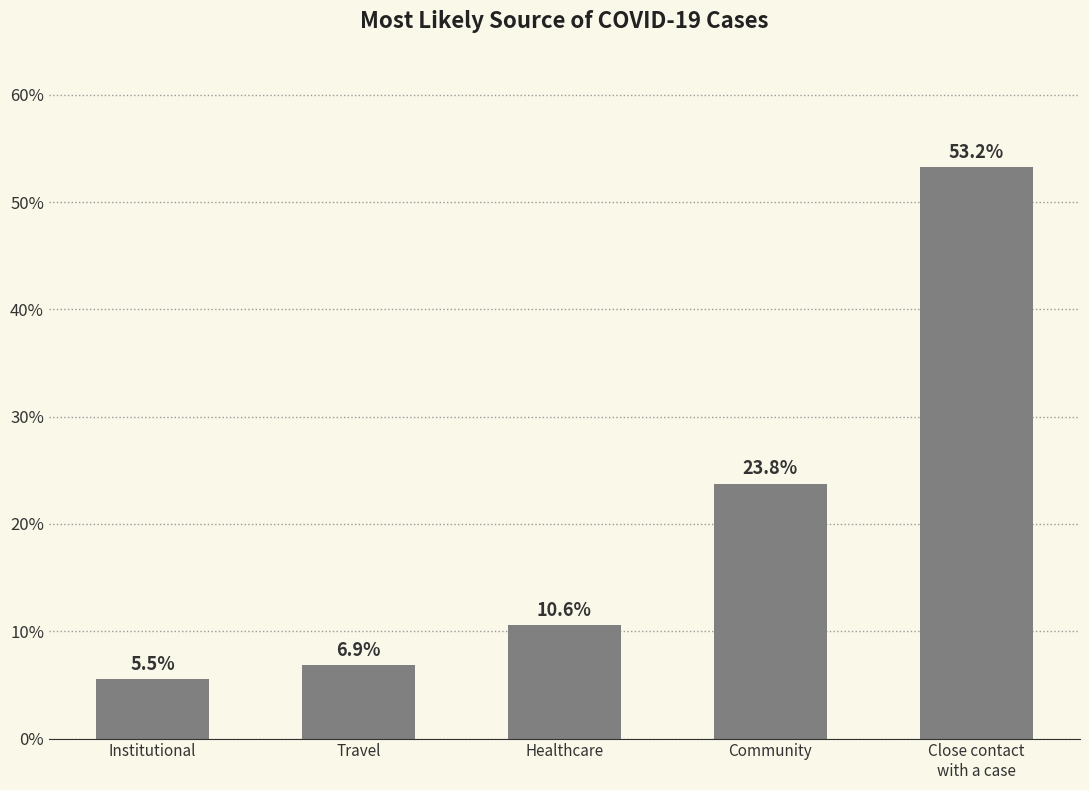

Does the chart contain any negative values?

No